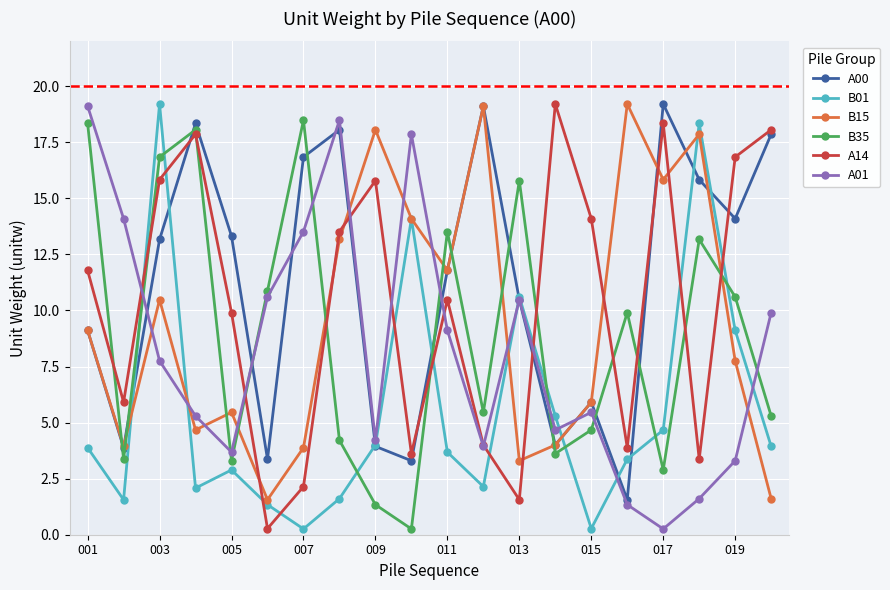

What is the highest value of the A00 series?

19.2